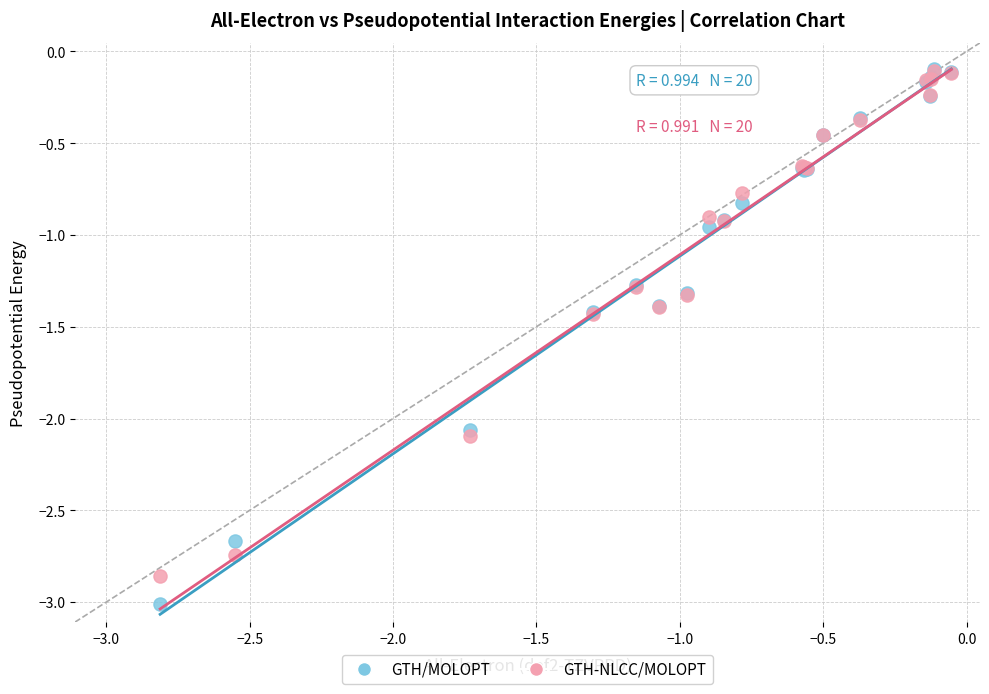

In the GTH-NLCC/MOLOPT series, what Y value is closest to -1?

-0.9